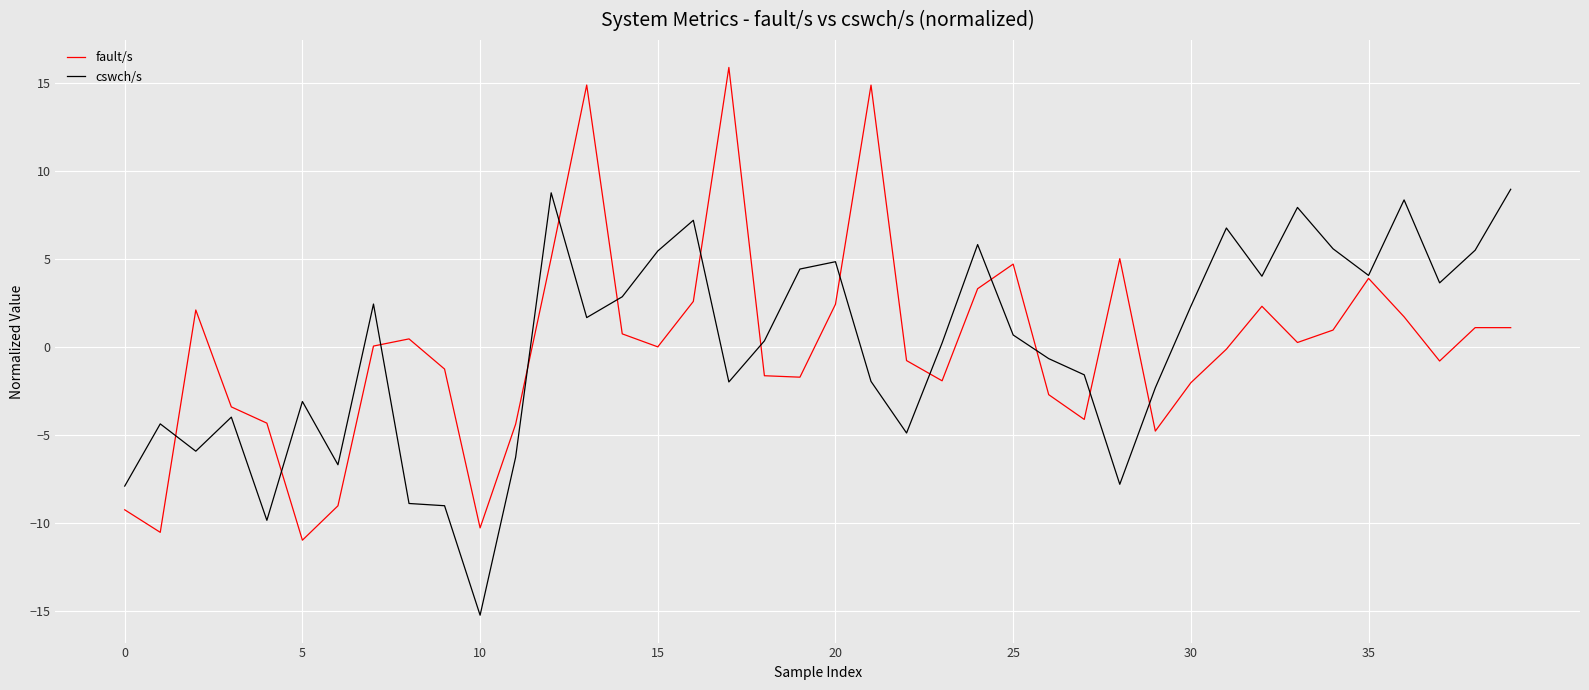

What is the highest value of the fault/s series?

15.9